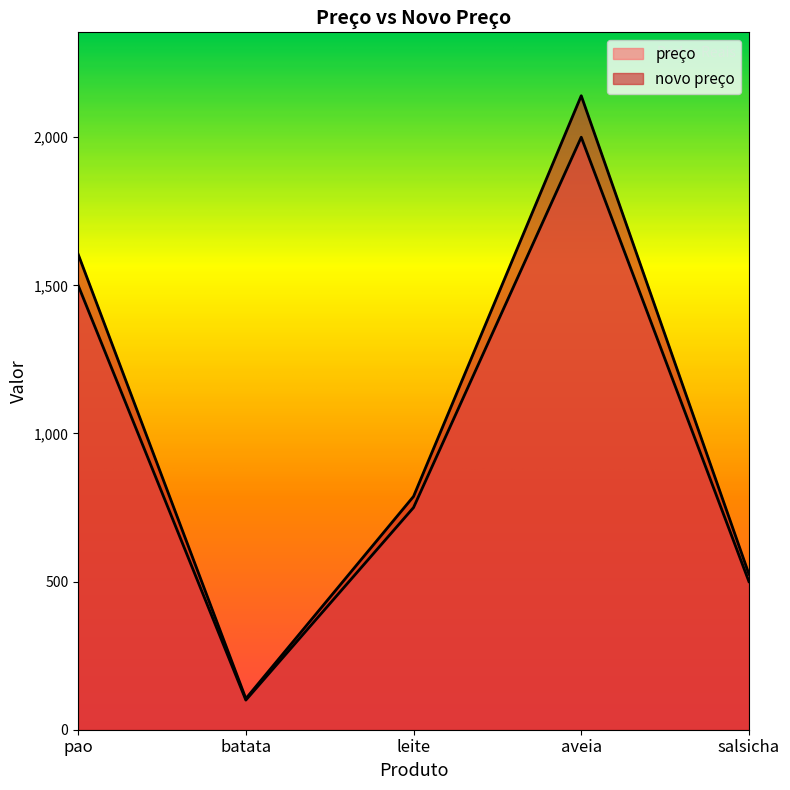

What position from the left is leite?

3